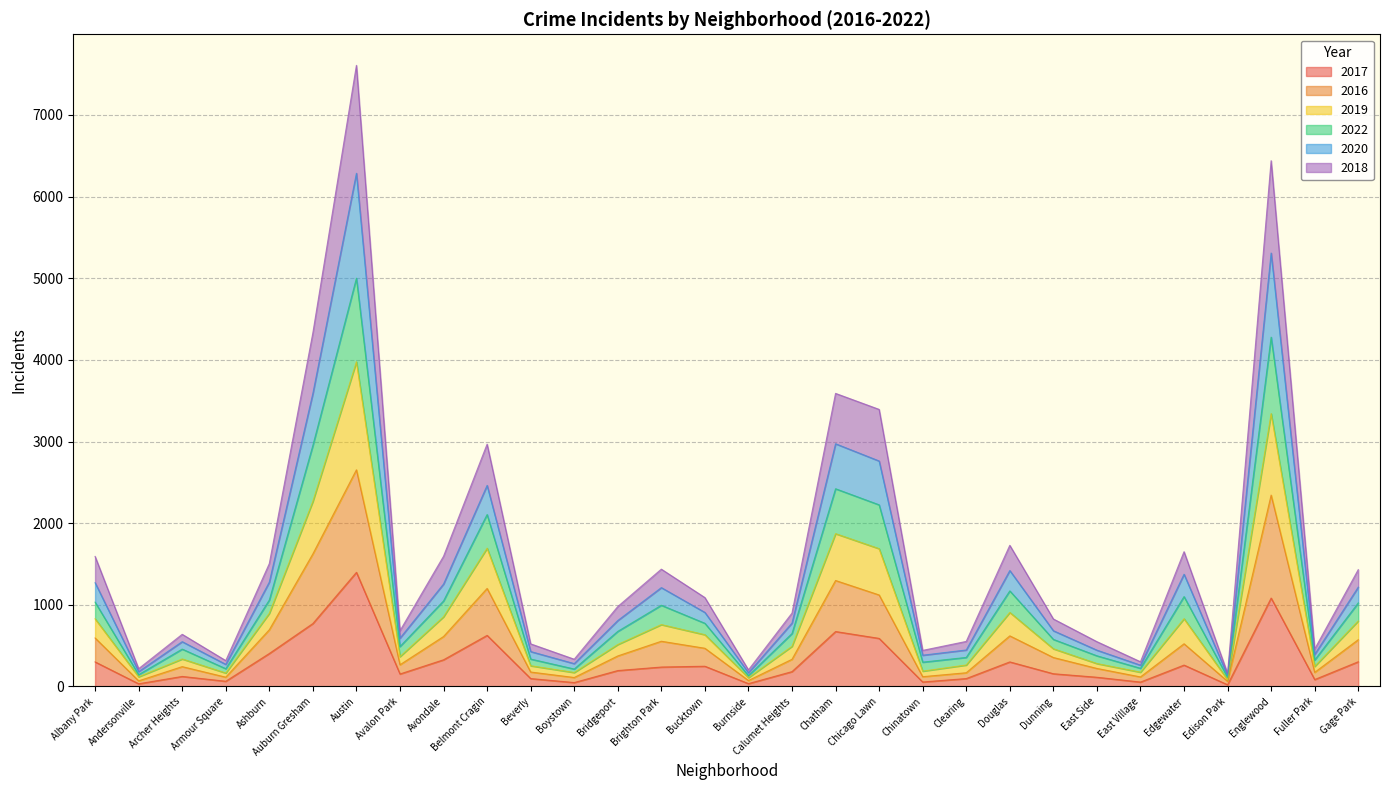

What is the difference between the maximum and second lowest values in the 2017 series?

1365